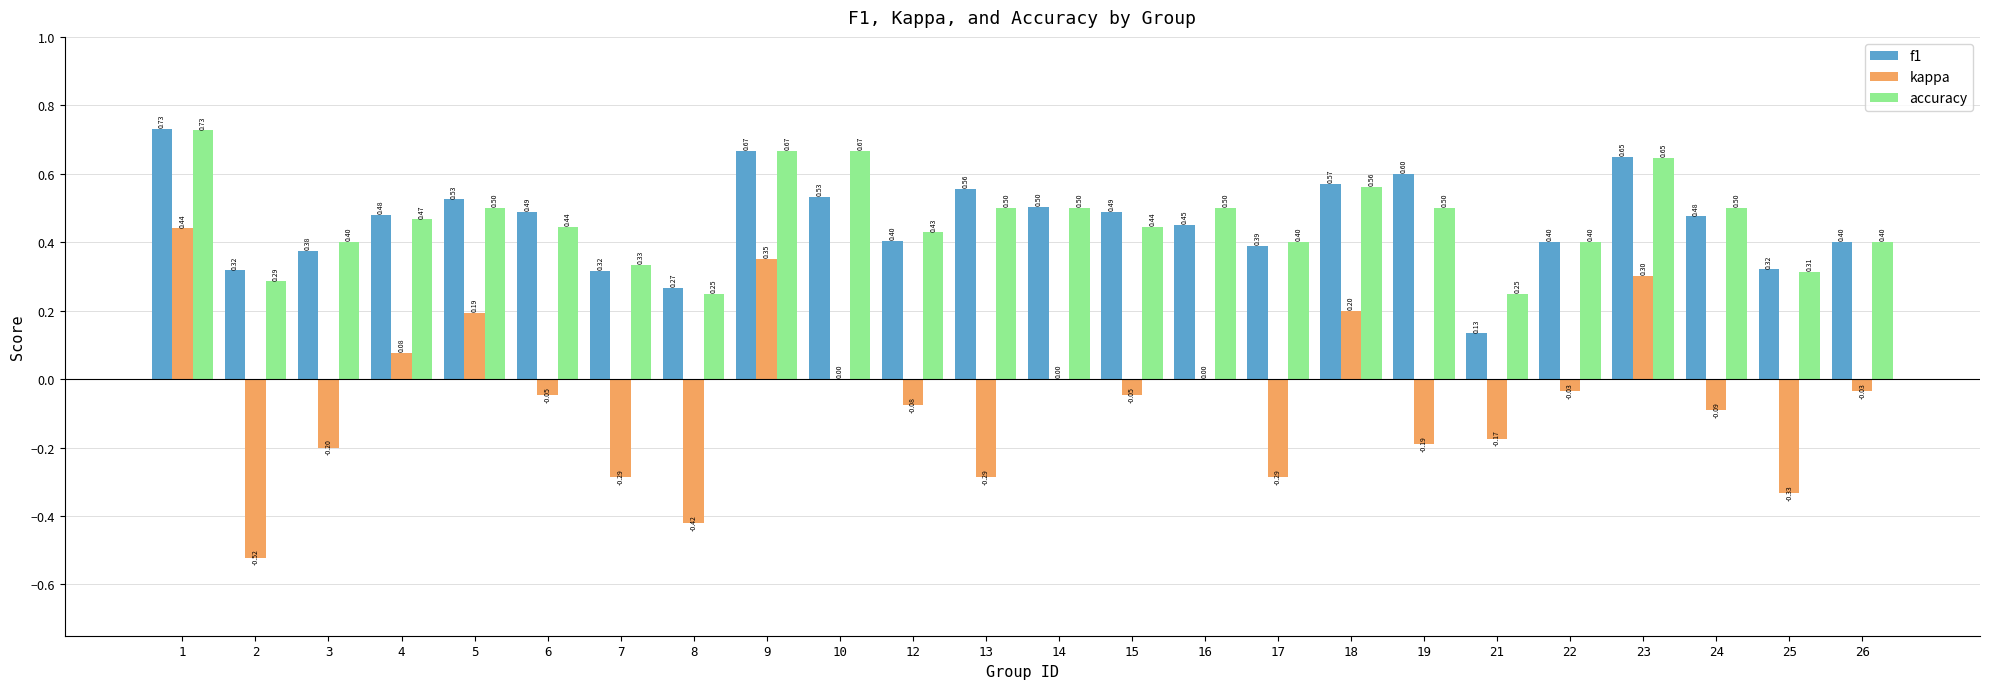

The value of f1 at 22 is 0.4. True or false?

True